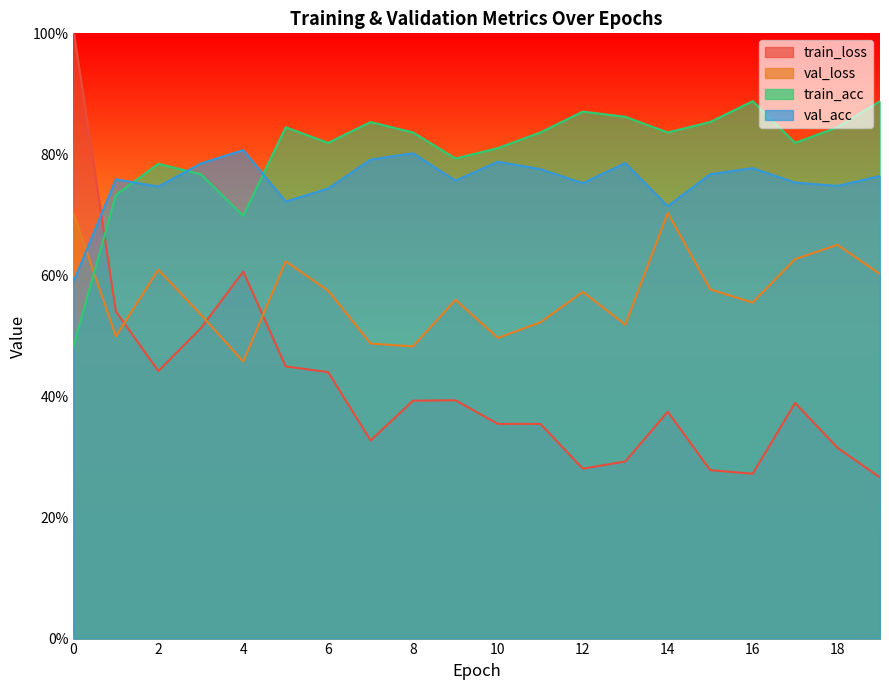

What is the difference between the maximum and minimum values in the train_loss series?

0.7